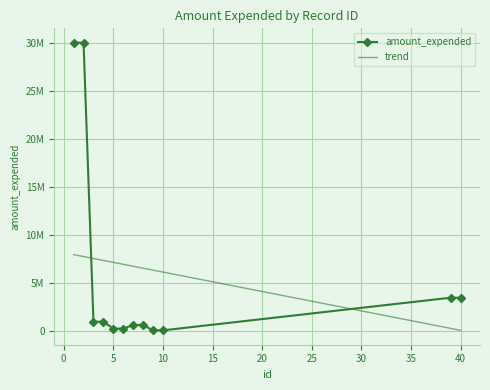

Rank the series by their maximum value, from highest to lowest.

amount_expended, trend